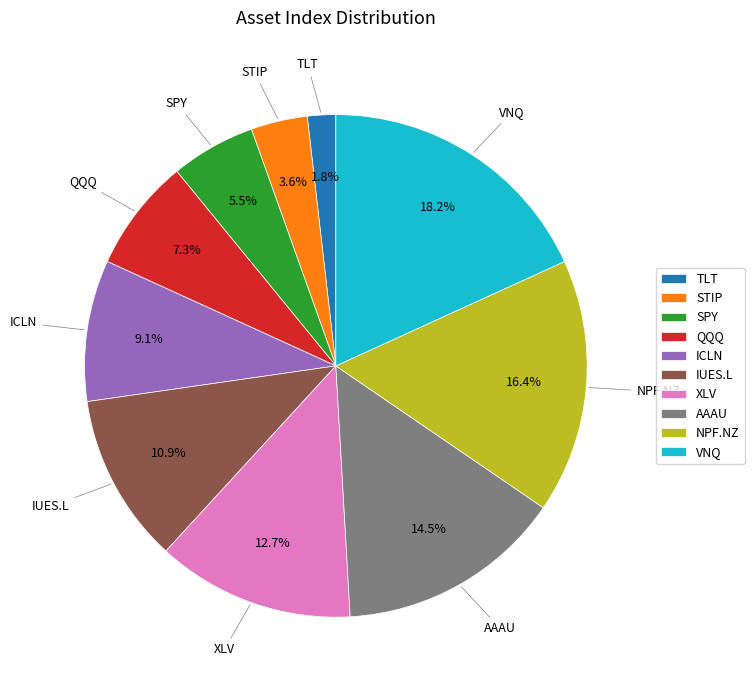

Combined, do QQQ and STIP account for over 50%?

No